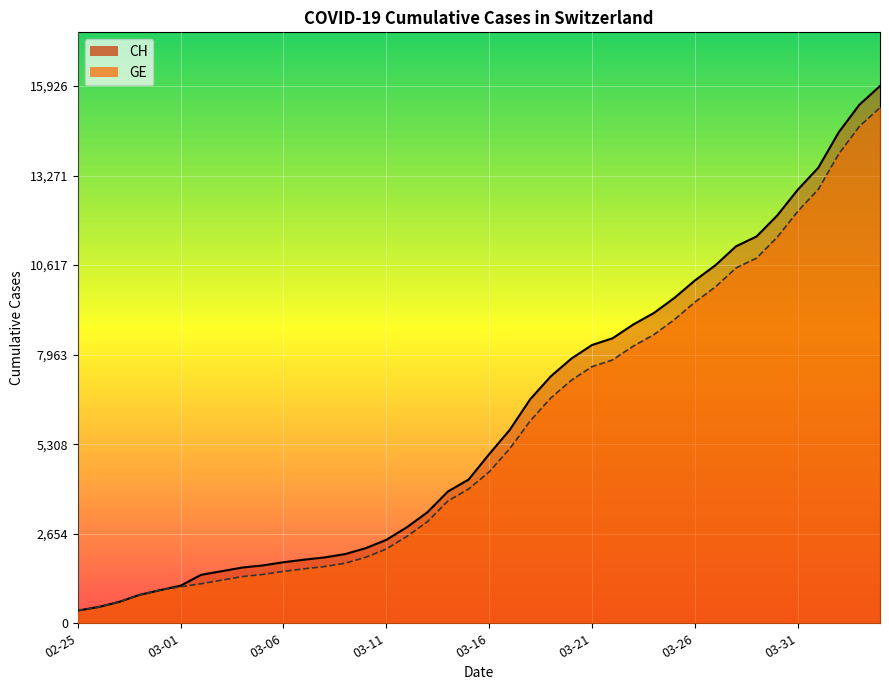

Which series changed the most between 2020-02-28 and 2020-03-04?

CH